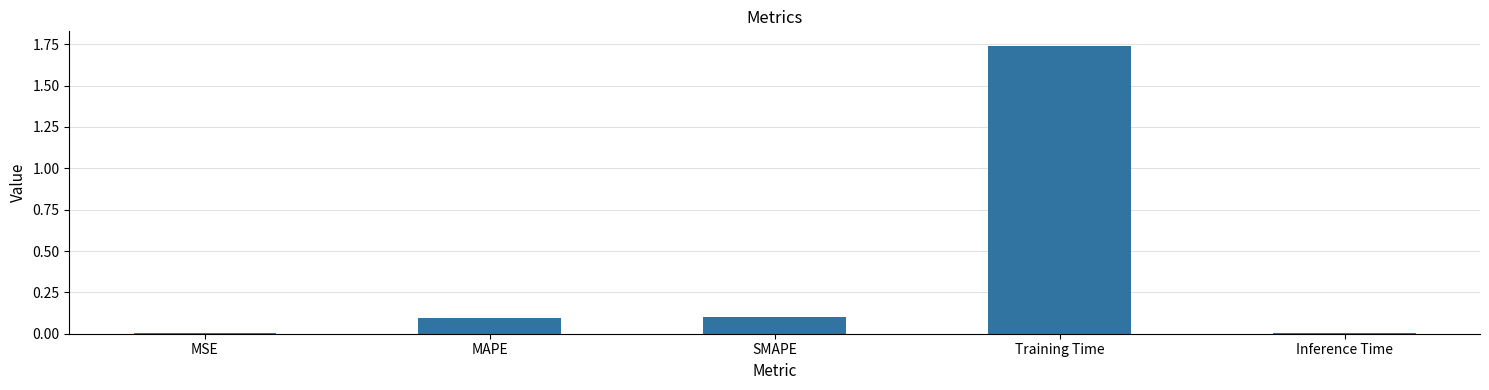

What is the sum of all values?

1.9